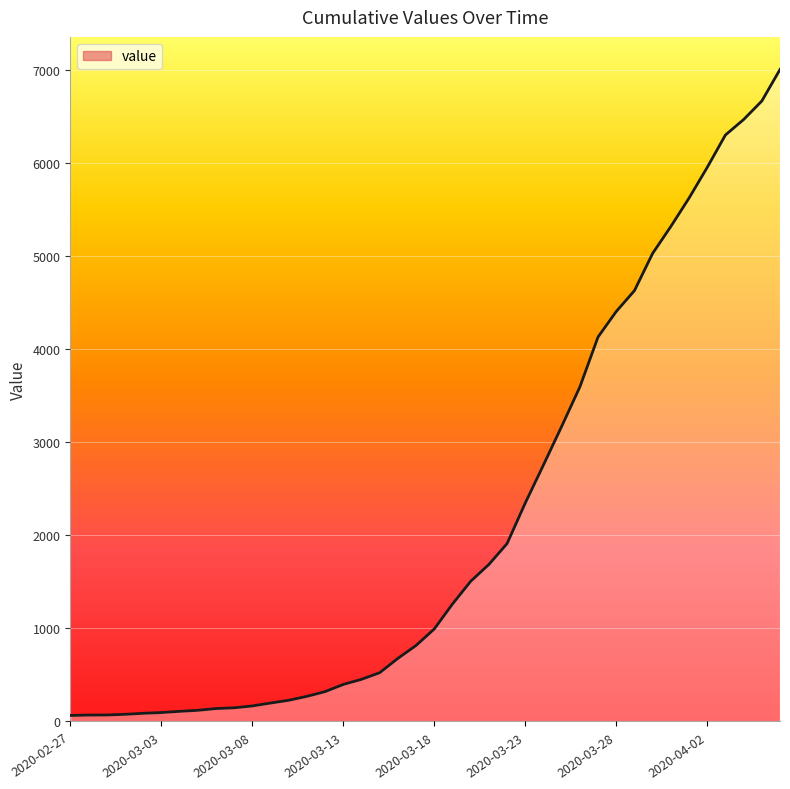

What is the difference between the second highest and minimum values?

6601